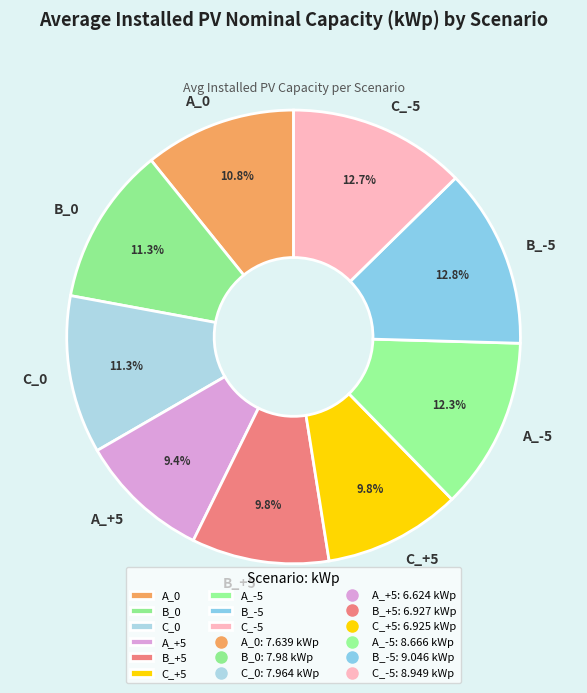

Approximately how many times larger is the value at B_-5 compared to C_-5?

1.0